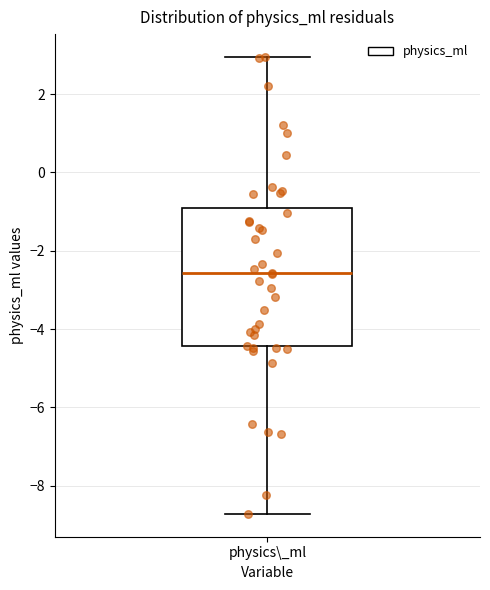

Transcribe this box plot: give where the median line is, the range the box spans, and where the two whiskers end, as read against the y-axis. The values are not printed on the chart, so give them approximately, as read against the axis.

median -2.6, box -4.4 to -1.0, whiskers -8.8 to 3.0